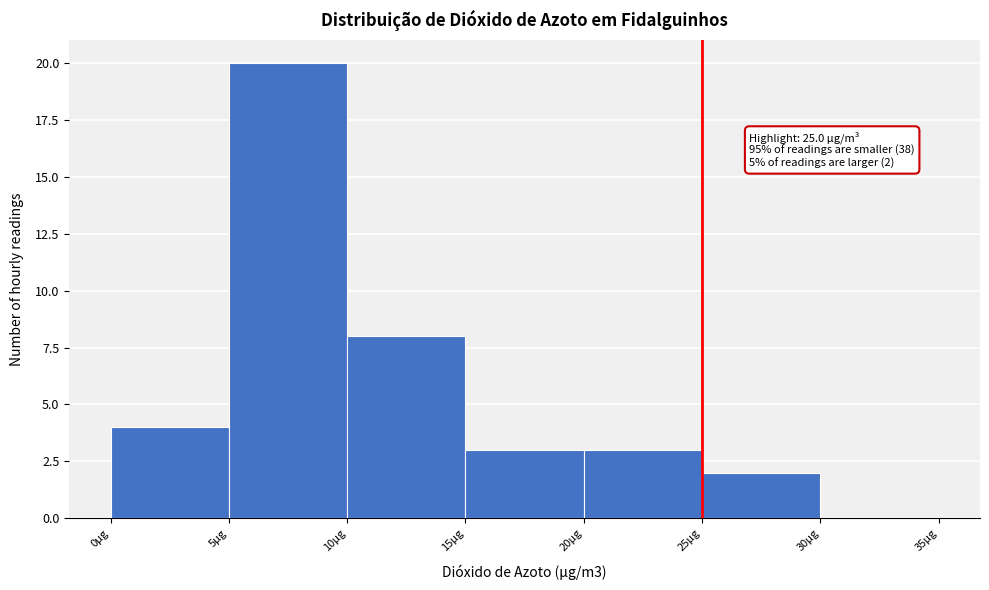

Which range on the x-axis has the tallest bar?

5 to 10